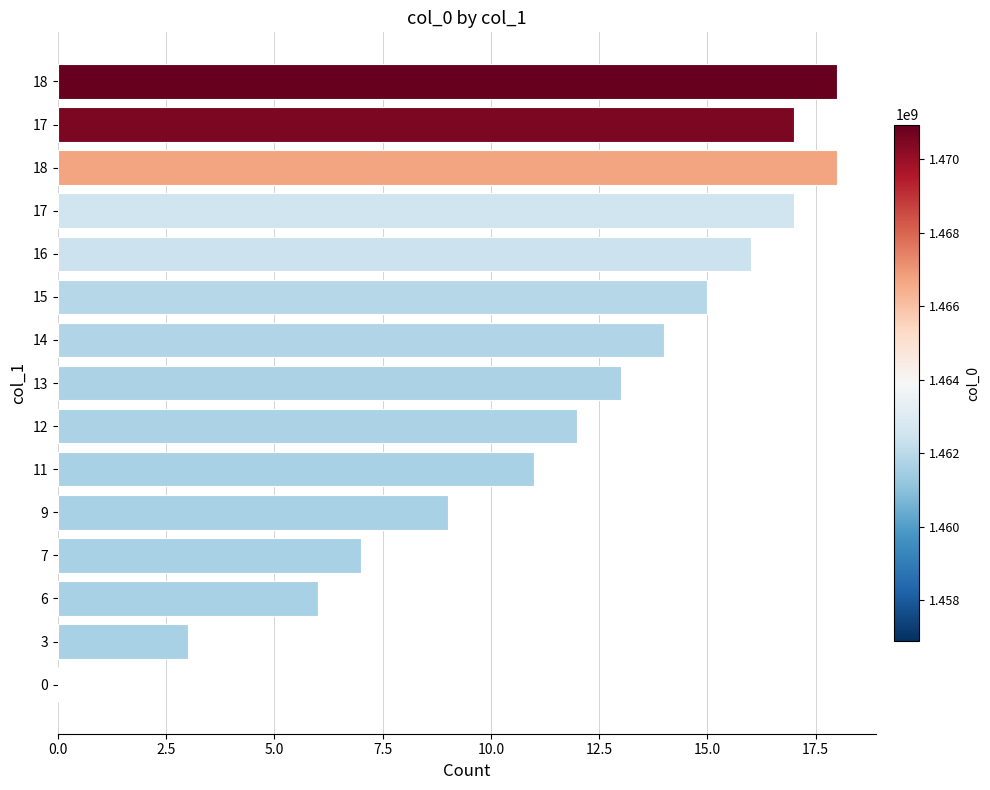

Where is the data nearest to the value 9?

9